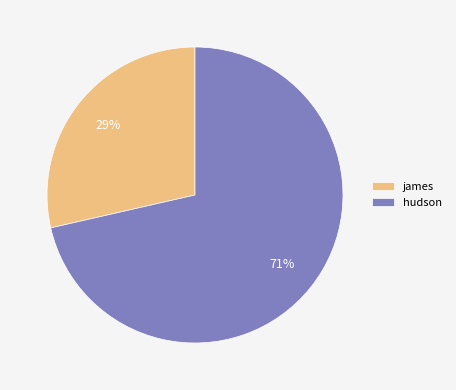

Count the number of slices in the pie.

2